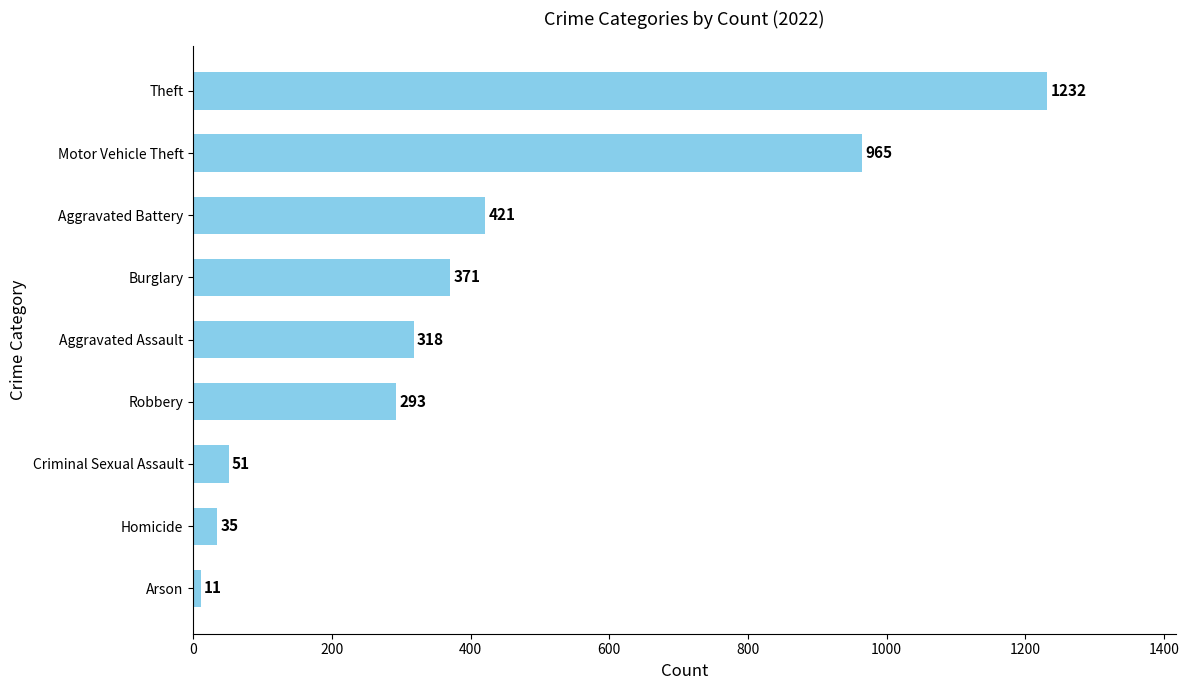

How many categories are shown in the chart?

9